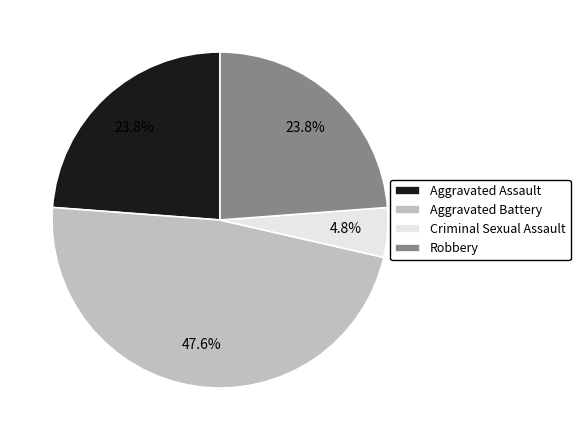

What is the ratio of the value at Robbery to the value at Aggravated Assault?

1.0